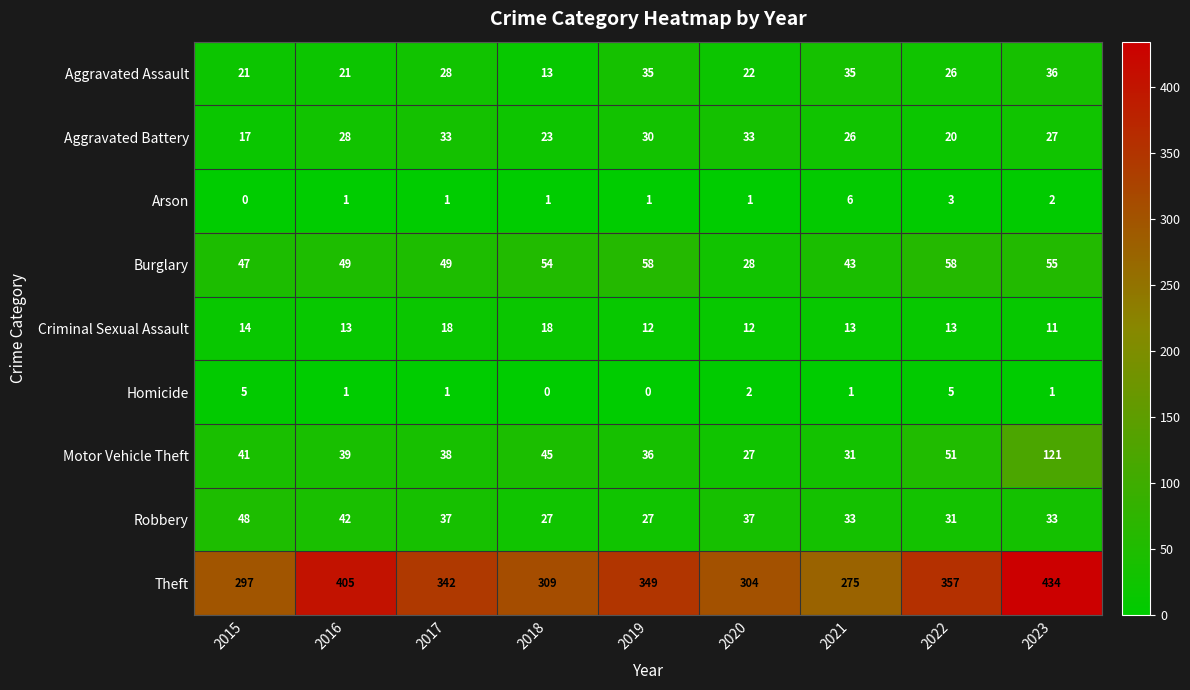

What is the maximum value shown in the chart?

434